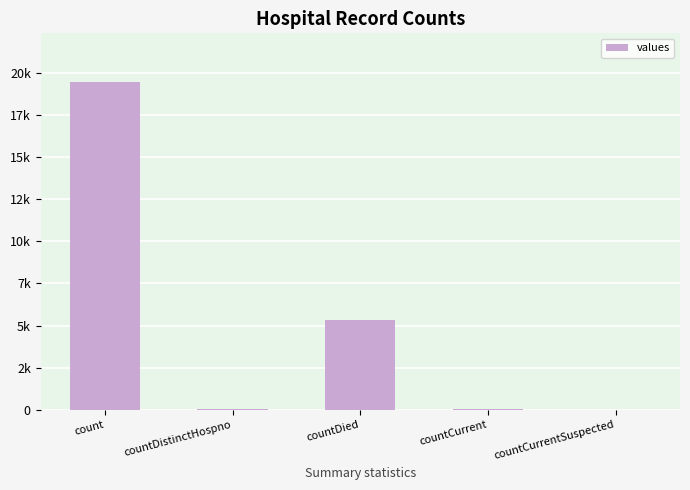

Where is the data nearest to the value 9710?

countDied